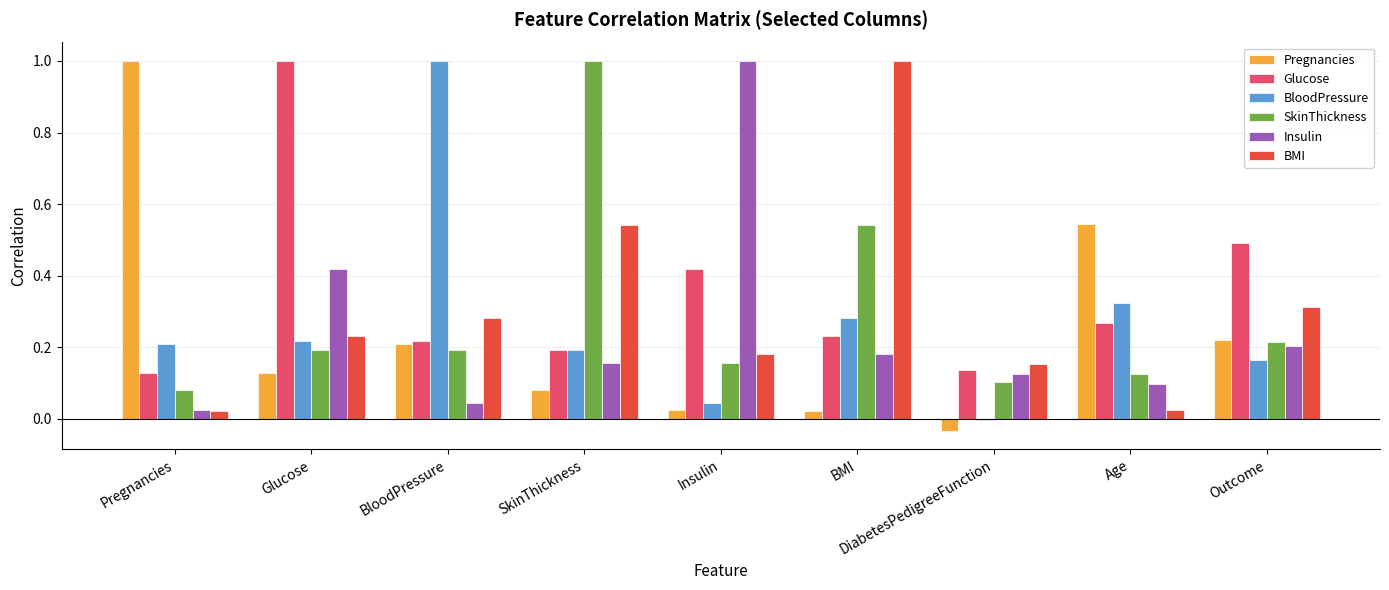

What is the maximum value shown in the chart?

1.0